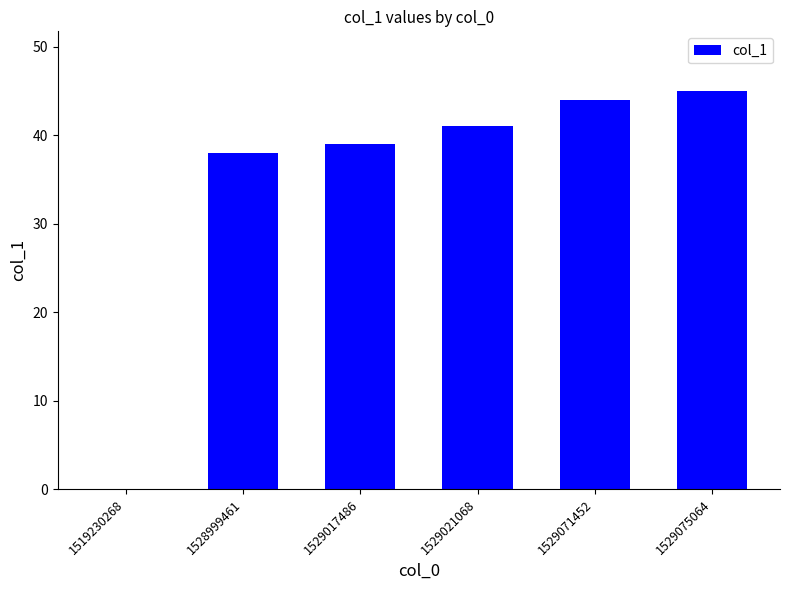

How many positive values are there?

5